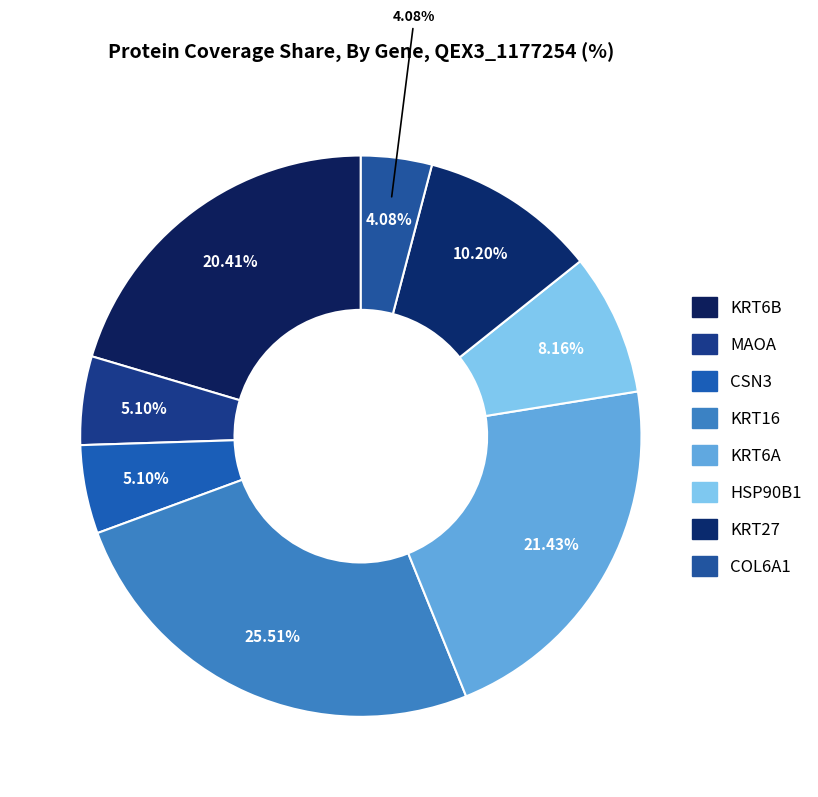

How many segments does this pie chart have?

8